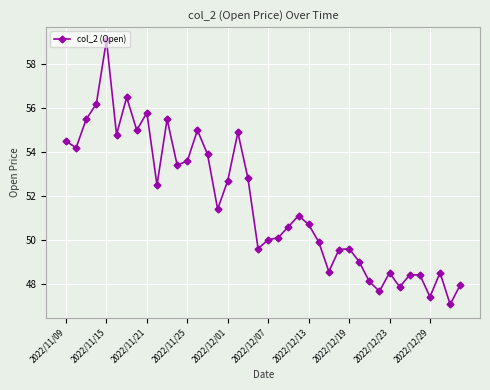

How many values are below 51?

20